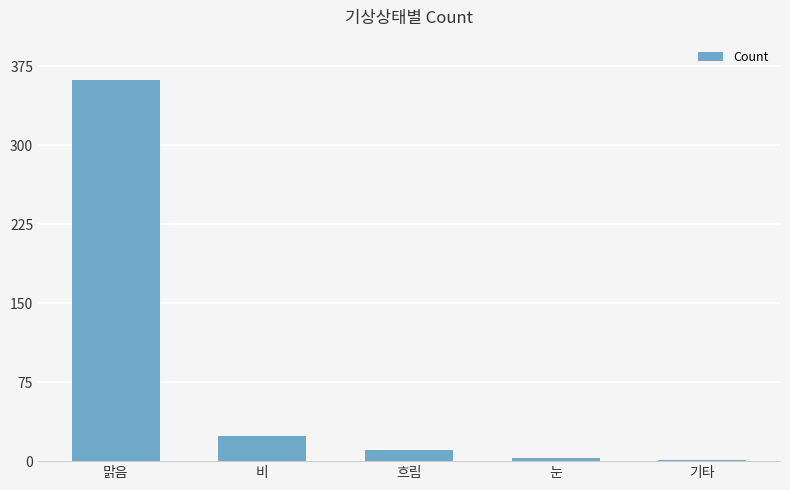

Which has a higher value, 눈 or 흐림?

흐림